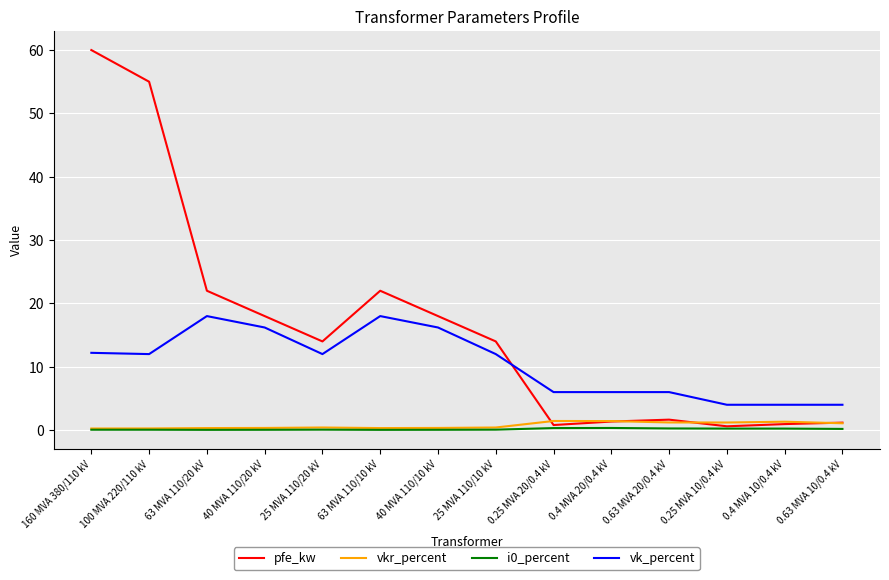

At how many categories does at least one series exceed 41?

2